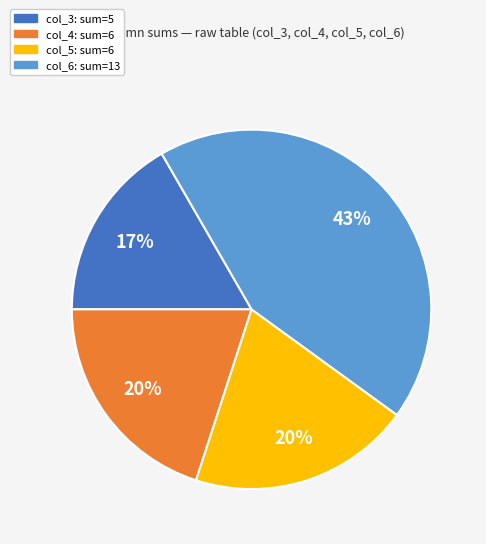

Is there a majority slice in this chart?

No